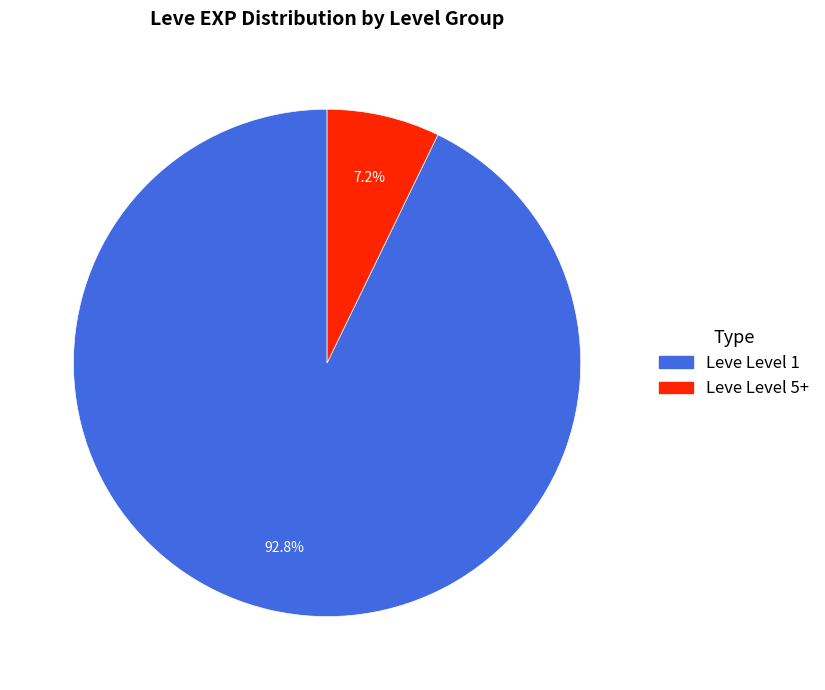

Is there a majority slice in this chart?

Yes